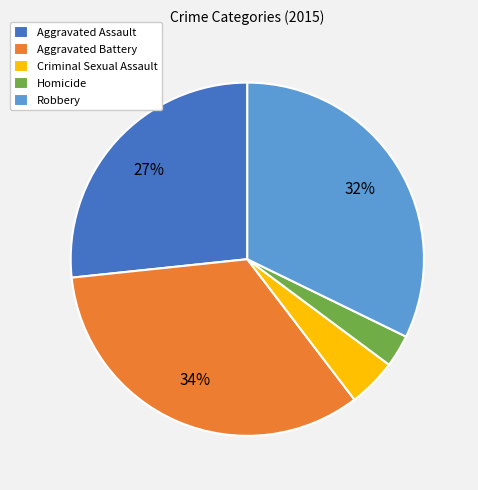

Does Aggravated Battery represent more than half of the total?

No